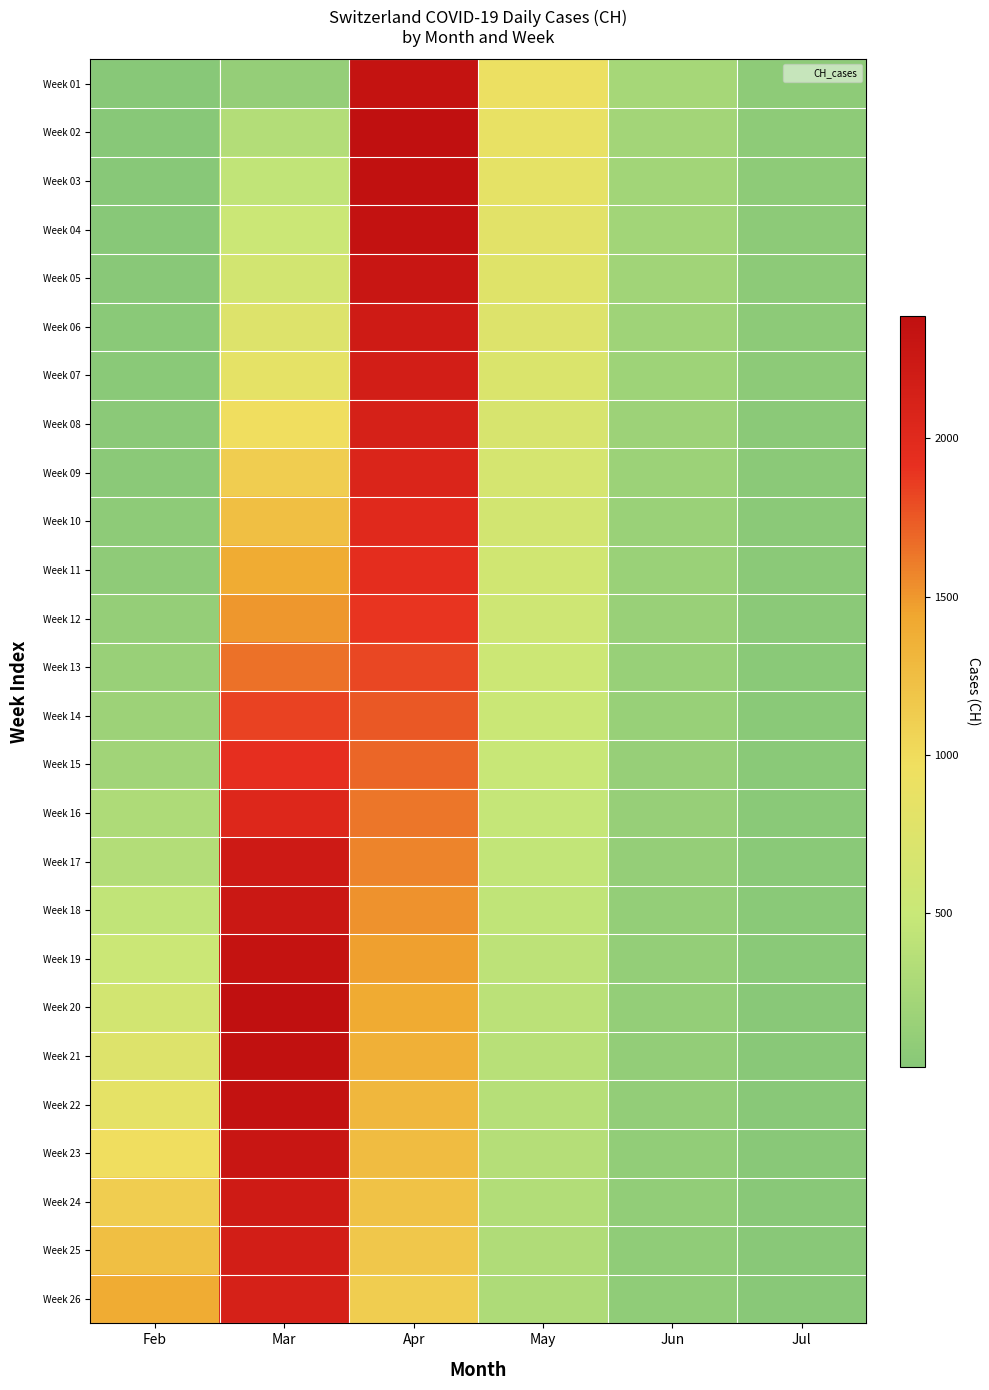

Reading left to right, what are all the values shown in this chart?

Week 01: Feb=13	Mar=123	Apr=2328	May=914	Jun=236	Jul=66
Week 02: Feb=15	Mar=339	Apr=2387	May=877	Jun=226	Jul=64
Week 03: Feb=16	Mar=443	Apr=2363	May=841	Jun=217	Jul=61
Week 04: Feb=22	Mar=526	Apr=2349	May=806	Jun=208	Jul=59
Week 05: Feb=27	Mar=617	Apr=2277	May=772	Jun=199	Jul=56
Week 06: Feb=35	Mar=741	Apr=2208	May=740	Jun=191	Jul=54
Week 07: Feb=39	Mar=842	Apr=2170	May=709	Jun=183	Jul=52
Week 08: Feb=47	Mar=971	Apr=2120	May=679	Jun=175	Jul=50
Week 09: Feb=48	Mar=1120	Apr=2063	May=650	Jun=168	Jul=48
Week 10: Feb=61	Mar=1241	Apr=2001	May=622	Jun=161	Jul=46
Week 11: Feb=74	Mar=1404	Apr=1943	May=595	Jun=154	Jul=44
Week 12: Feb=123	Mar=1505	Apr=1887	May=569	Jun=148	Jul=42
Week 13: Feb=145	Mar=1654	Apr=1821	May=544	Jun=142	Jul=40
Week 14: Feb=174	Mar=1834	Apr=1756	May=520	Jun=136	Jul=39
Week 15: Feb=200	Mar=1924	Apr=1693	May=497	Jun=130	Jul=37
Week 16: Feb=303	Mar=2038	Apr=1632	May=475	Jun=125	Jul=36
Week 17: Feb=339	Mar=2222	Apr=1575	May=454	Jun=120	Jul=34
Week 18: Feb=443	Mar=2251	Apr=1519	May=434	Jun=115	Jul=33
Week 19: Feb=526	Mar=2328	Apr=1463	May=415	Jun=110	Jul=32
Week 20: Feb=617	Mar=2387	Apr=1410	May=397	Jun=106	Jul=30
Week 21: Feb=741	Mar=2363	Apr=1358	May=380	Jun=101	Jul=29
Week 22: Feb=842	Mar=2349	Apr=1307	May=363	Jun=97	Jul=28
Week 23: Feb=971	Mar=2277	Apr=1258	May=347	Jun=93	Jul=27
Week 24: Feb=1120	Mar=2208	Apr=1211	May=332	Jun=89	Jul=26
Week 25: Feb=1241	Mar=2170	Apr=1165	May=318	Jun=86	Jul=25
Week 26: Feb=1404	Mar=2120	Apr=1120	May=304	Jun=82	Jul=24